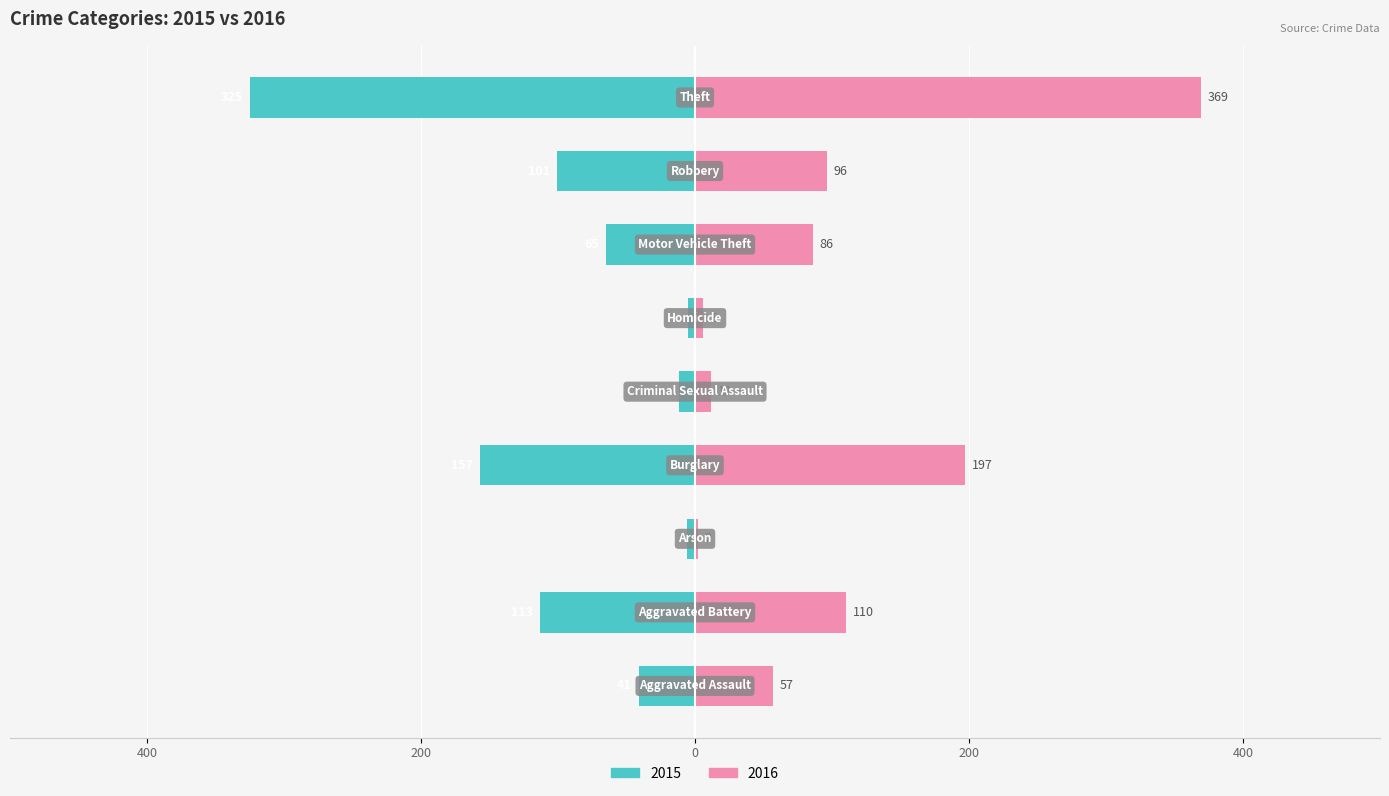

What is the label of the 2nd bar from the right?

Robbery